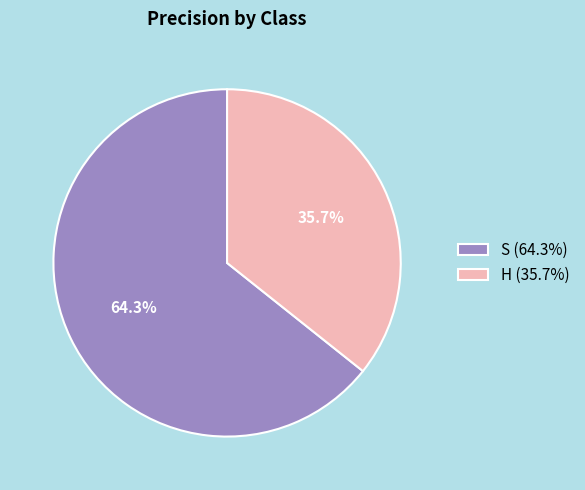

True or false: S accounts for 64% of the total.

True